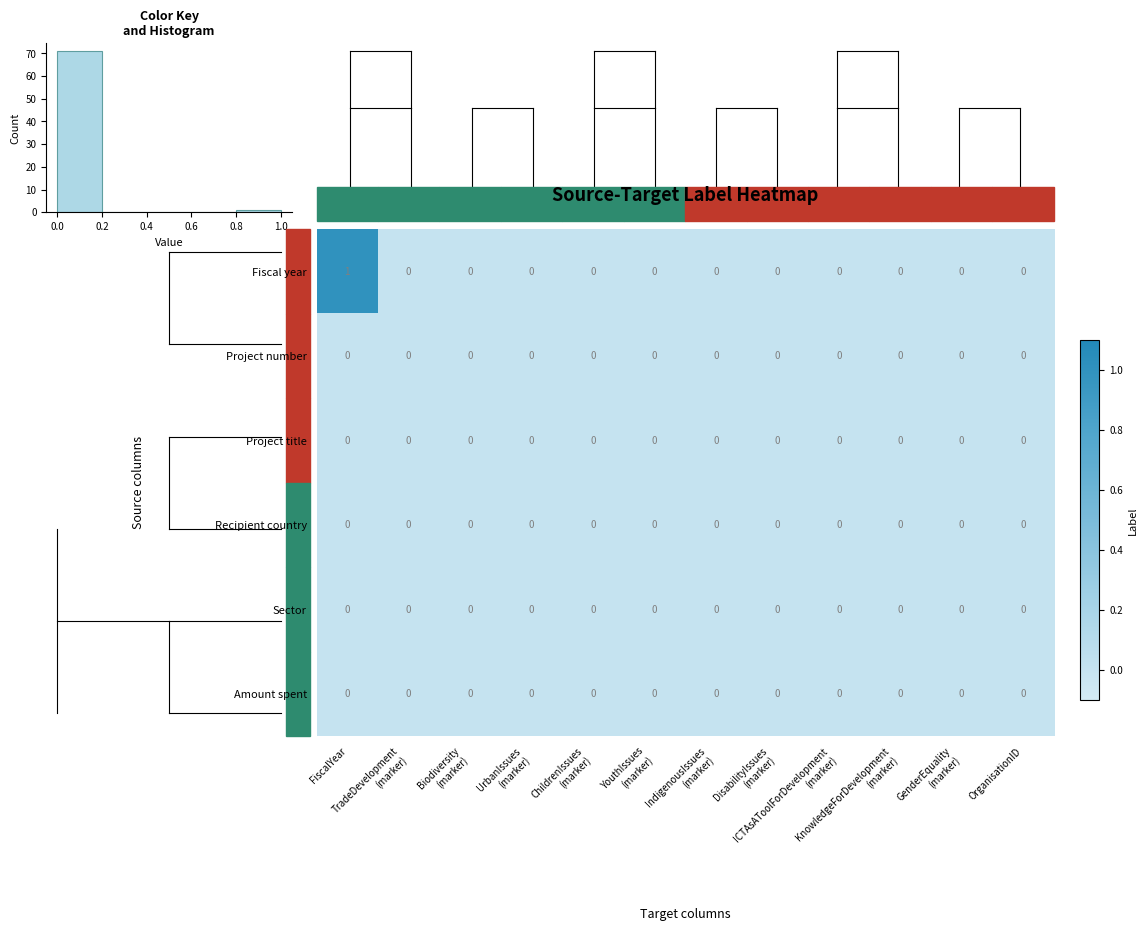

At Biodiversity (marker), list the series in order from smallest to largest.

Fiscal year, Project number, Project title, Recipient country, Sector, Amount spent